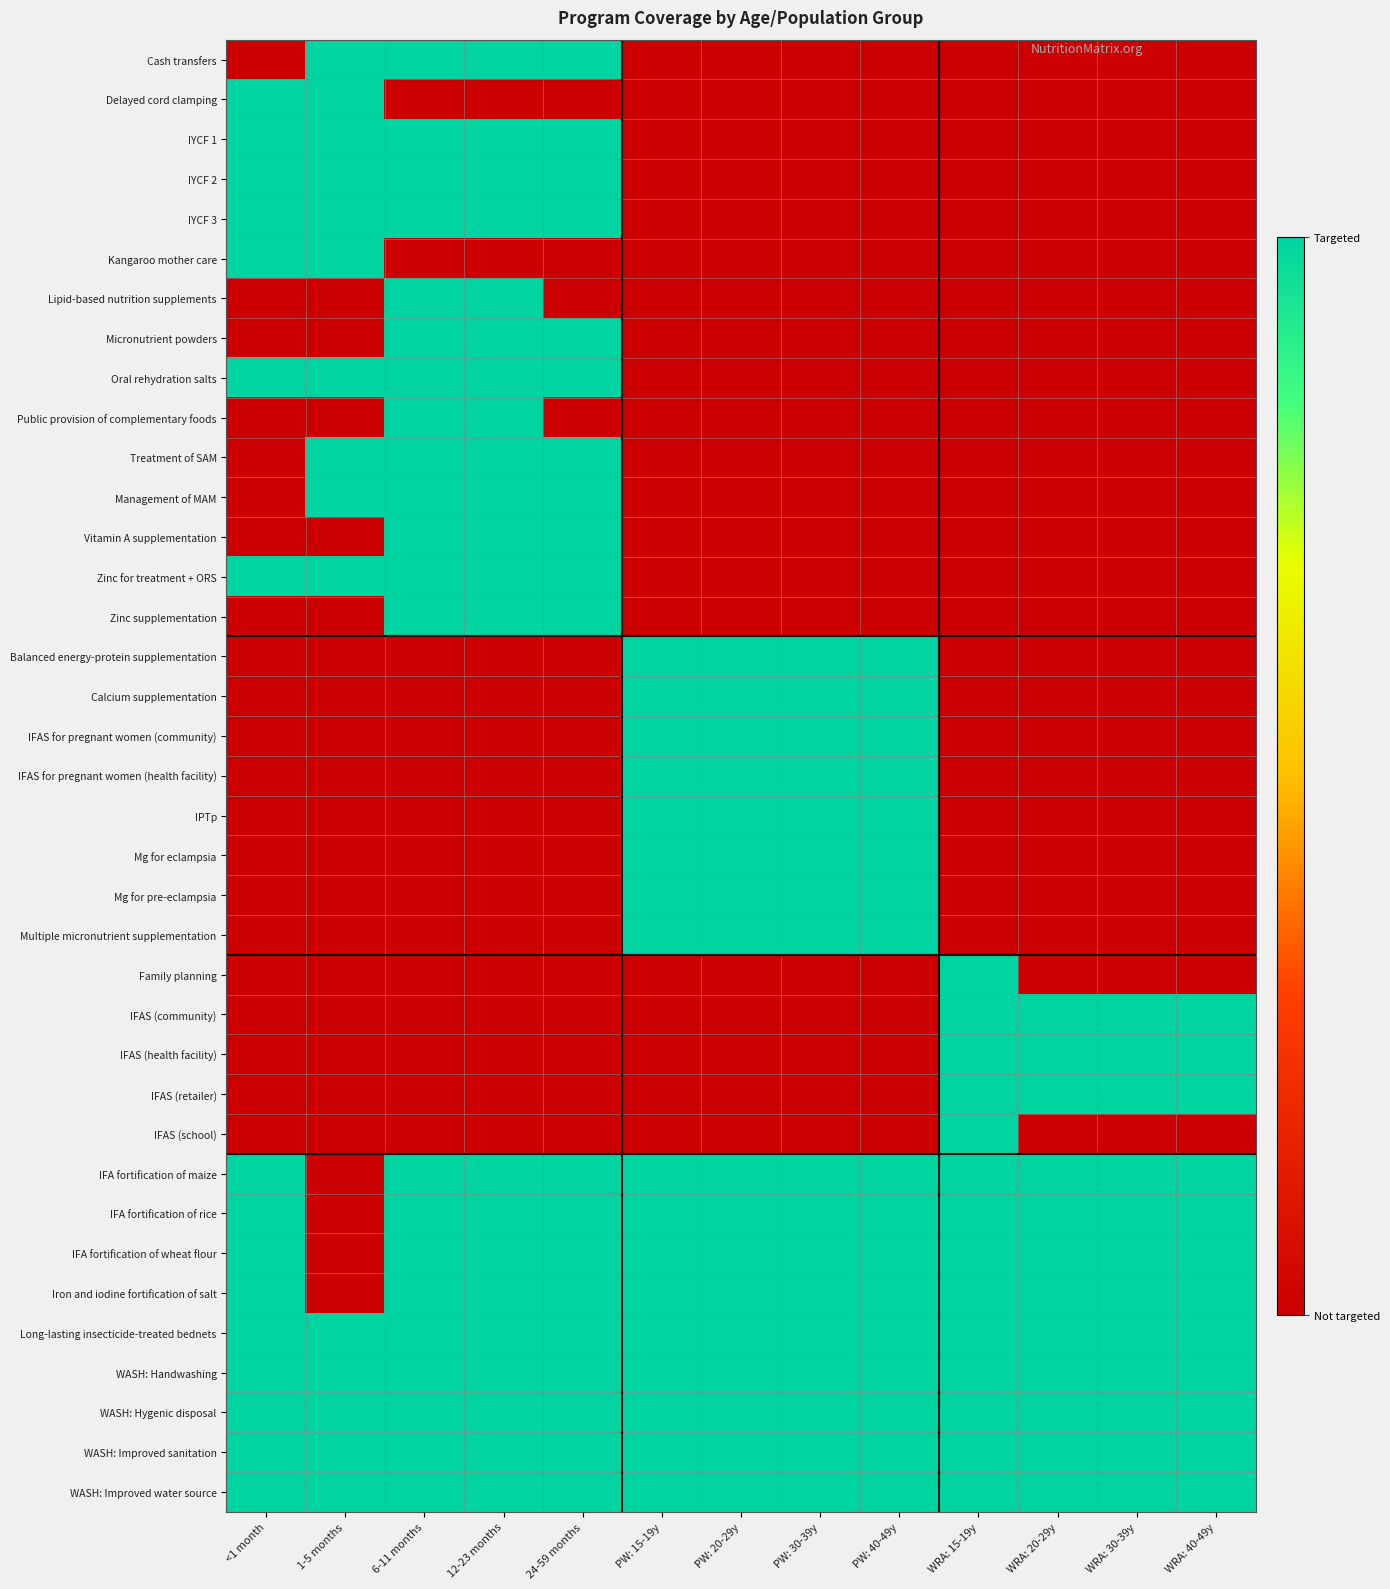

Count the number of categories in the chart.

13